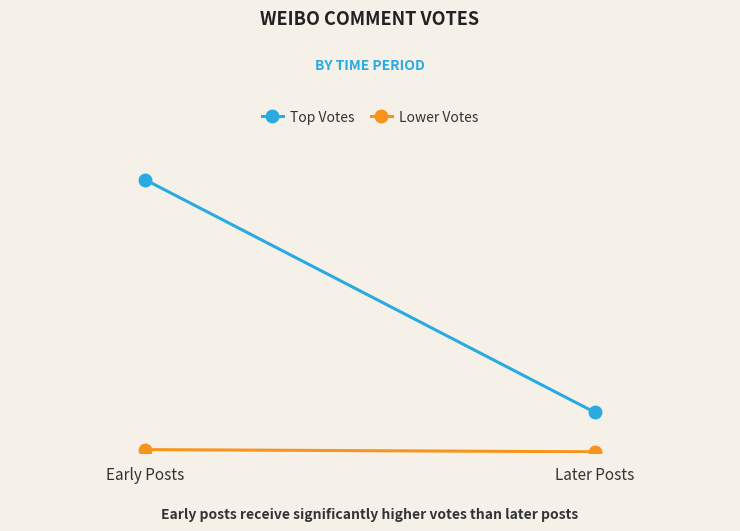

Which has a higher value, Later Posts or Early Posts?

Early Posts